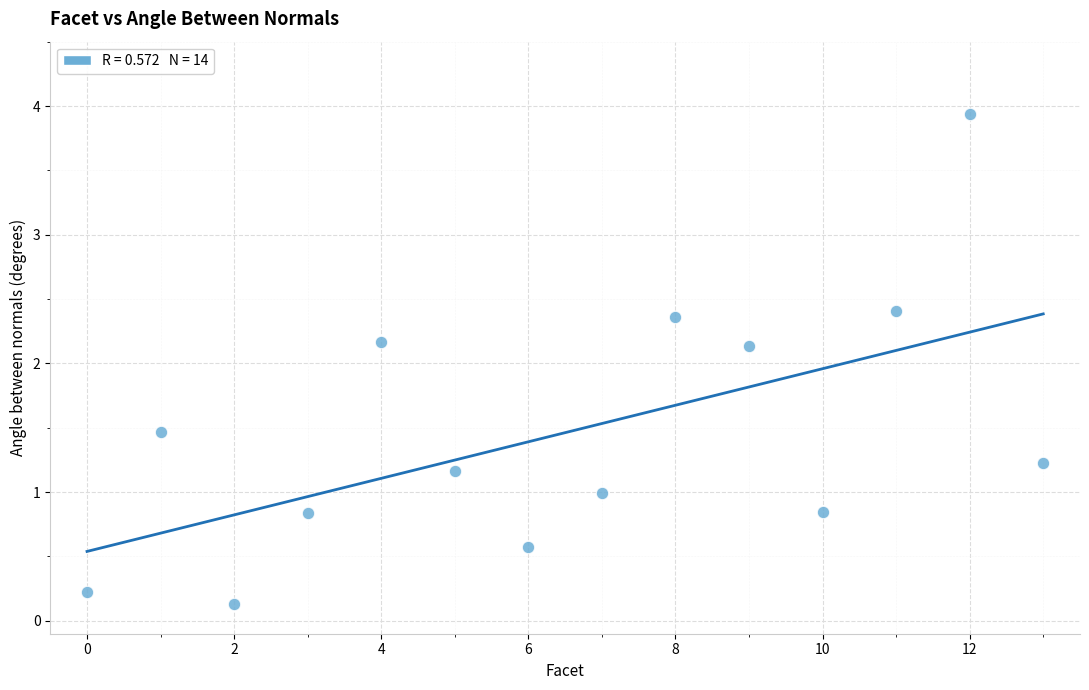

What is the range of Y values (max minus min)?

3.8